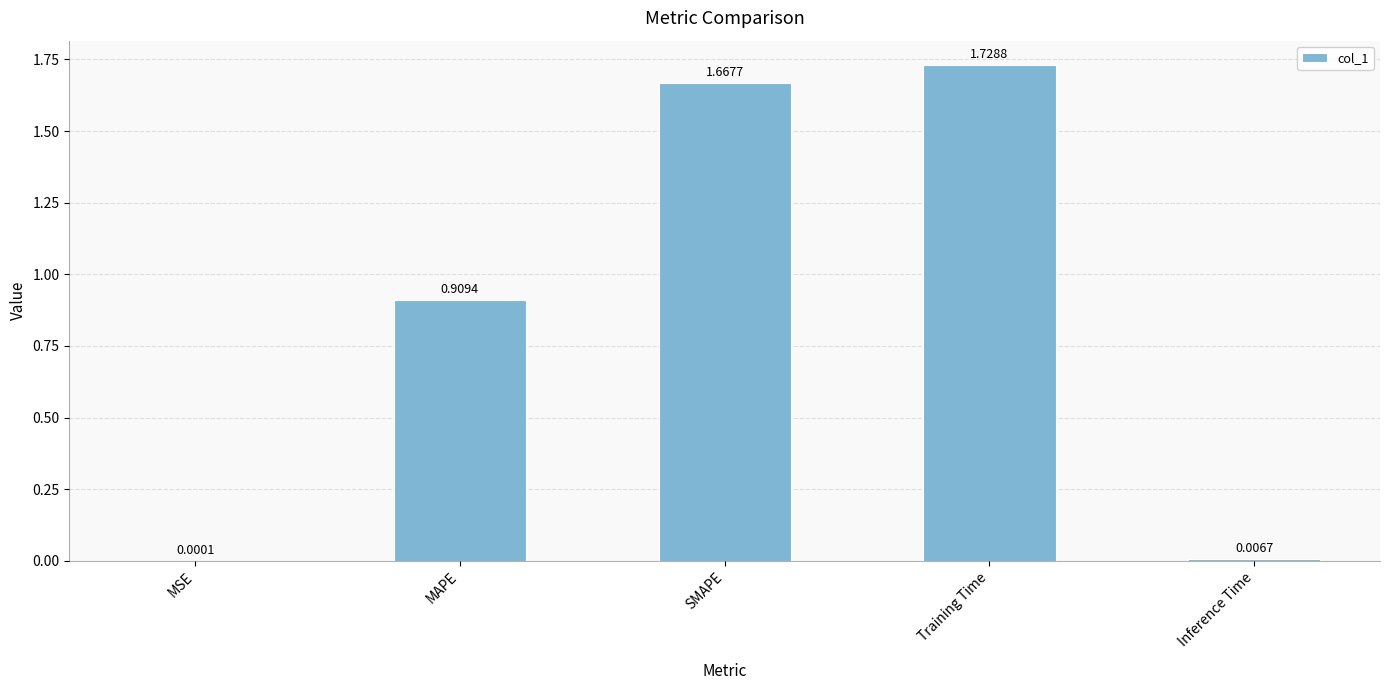

Where is the data nearest to the value 0?

MSE